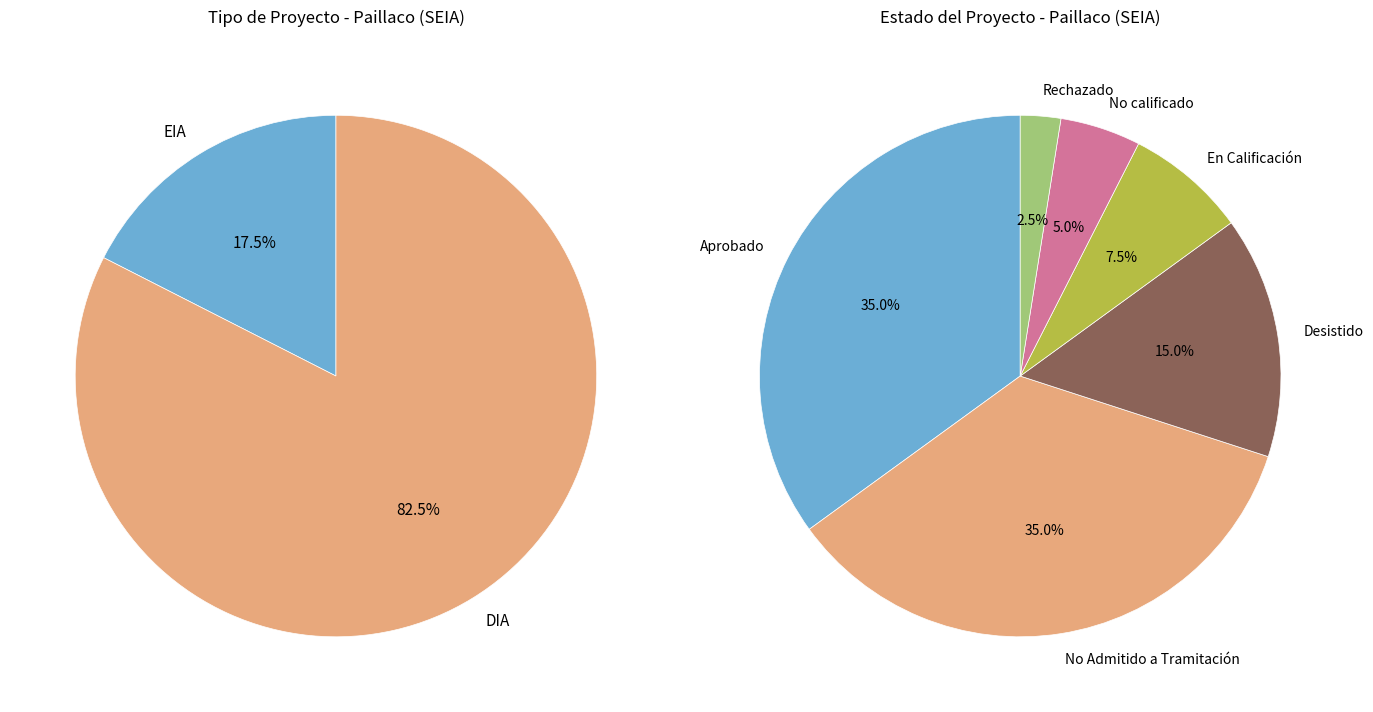

The EIA slice represents 31% of the pie. True or false?

False